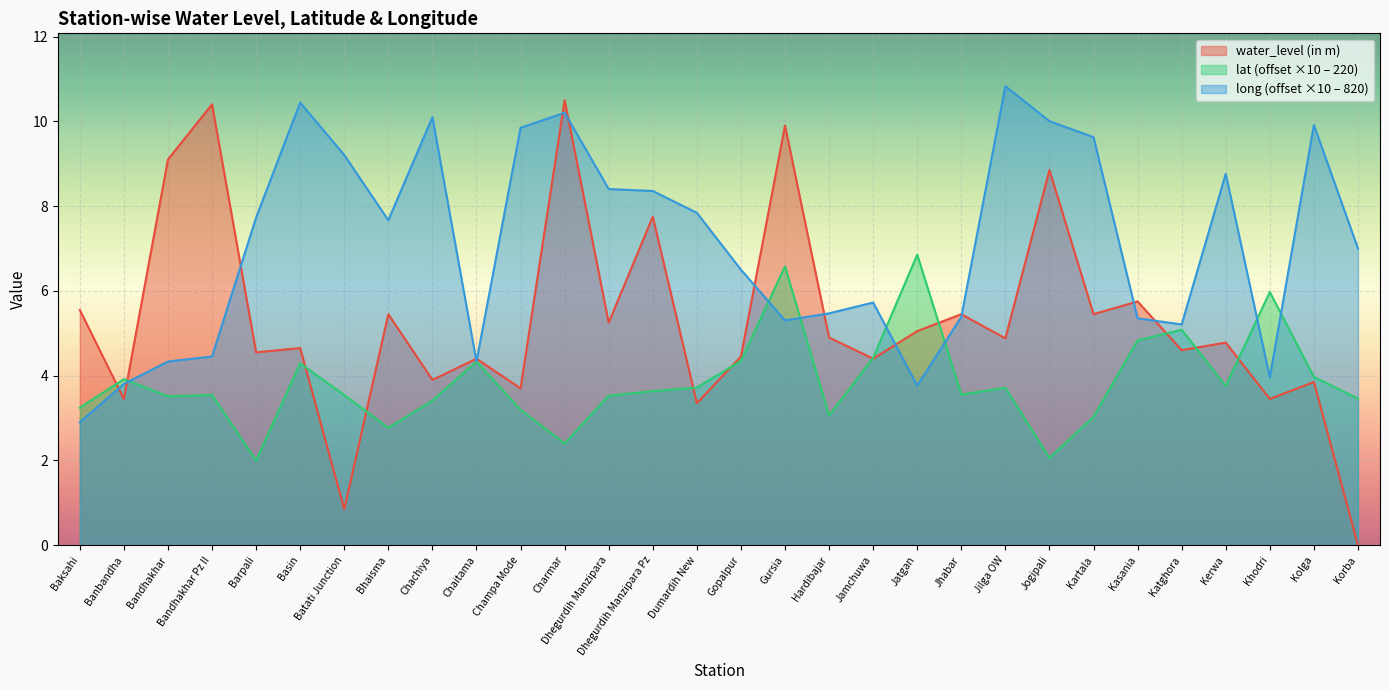

How many lines are shown in the chart?

3